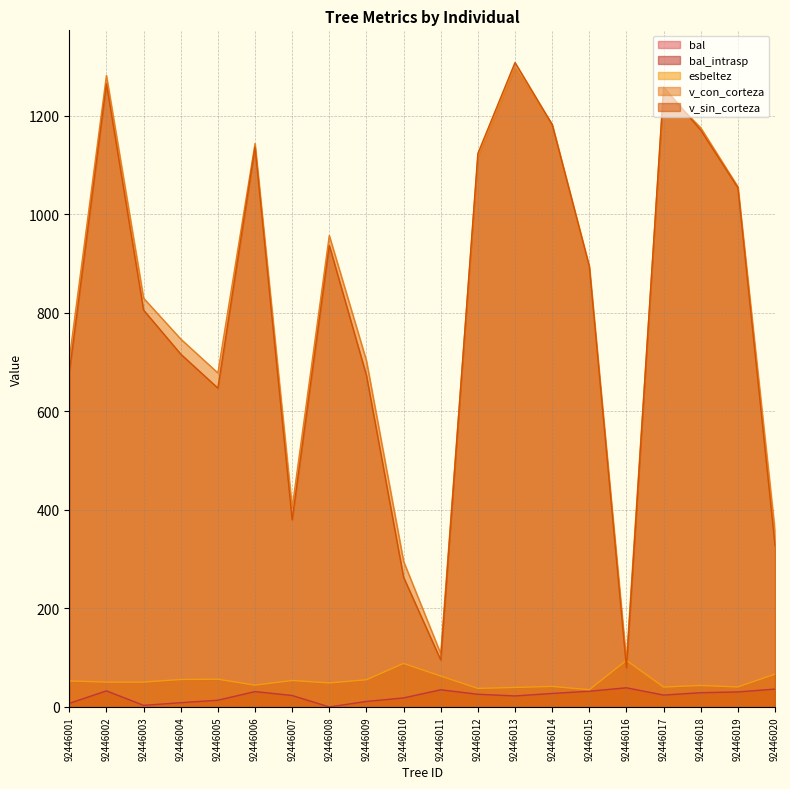

Reading right to left, transcribe all the data shown in this chart.

bal: 36.2	30.4	28.9	24.1	38.9	31.9	27.4	22.4	25.8	34.8	18.3	11.2	0.0	23.2	31.2	13.6	8.6	3.2	32.6	7.3
bal_intrasp: 36.2	30.4	28.9	24.1	38.9	31.9	27.4	22.4	25.8	34.8	18.3	11.2	0.0	23.2	31.2	13.6	8.6	3.2	32.6	7.3
esbeltez: 66.7	40.6	43.6	40.4	94.5	35.0	41.7	39.6	37.6	62.7	88.3	55.2	48.7	53.7	44.2	56.3	55.7	50.5	50.5	52.8
v_con_corteza: 356.6	1055.8	1175.4	1251.8	93.9	891.1	1182.1	1297.6	1116.1	108.2	295.5	702.8	956.7	404.1	1143.2	677.8	746.7	829.6	1281.4	705.7
v_sin_corteza: 327.6	1053.7	1170.7	1257.8	79.7	894.8	1182.1	1307.7	1123.2	95.5	263.2	672.9	936.7	379.8	1136.0	647.1	716.1	805.4	1264.6	678.4